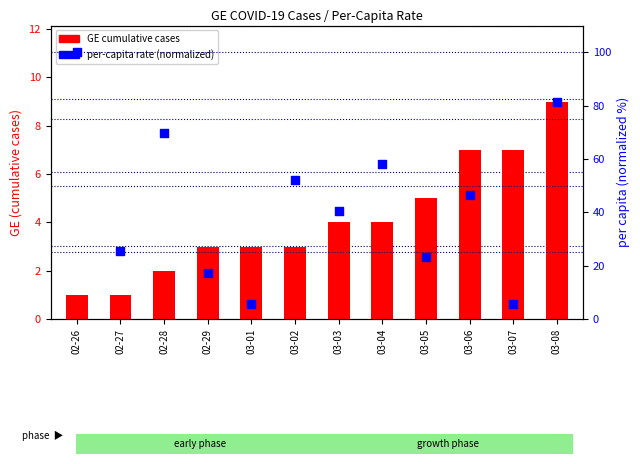

At which category is the sum across all series the highest?

02-26